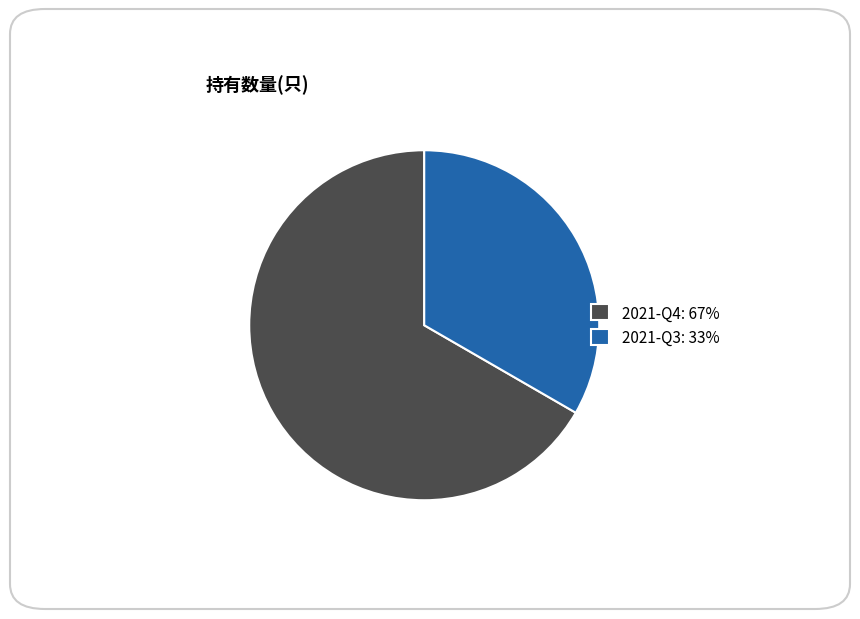

Approximately how many times larger is the value at 2021-Q4: 67% compared to 2021-Q3: 33%?

2.0